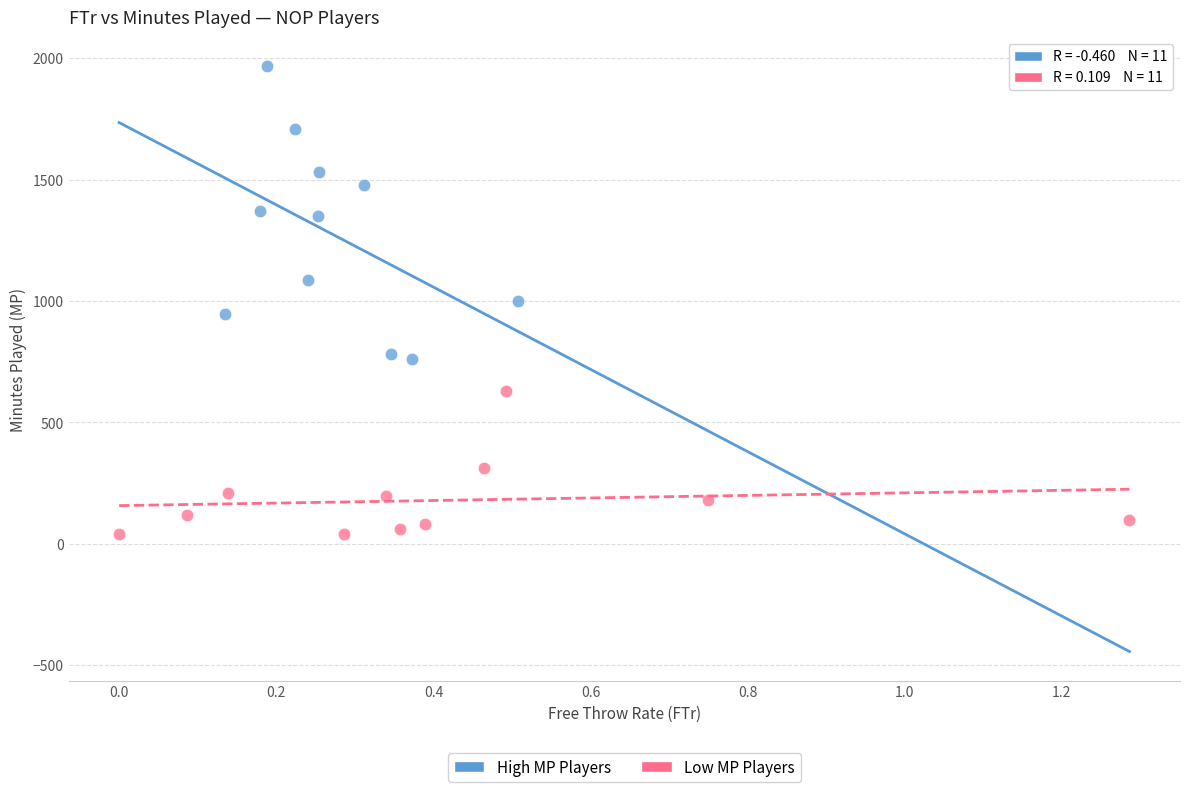

What are all the series names shown in the legend?

High MP Players, Low MP Players